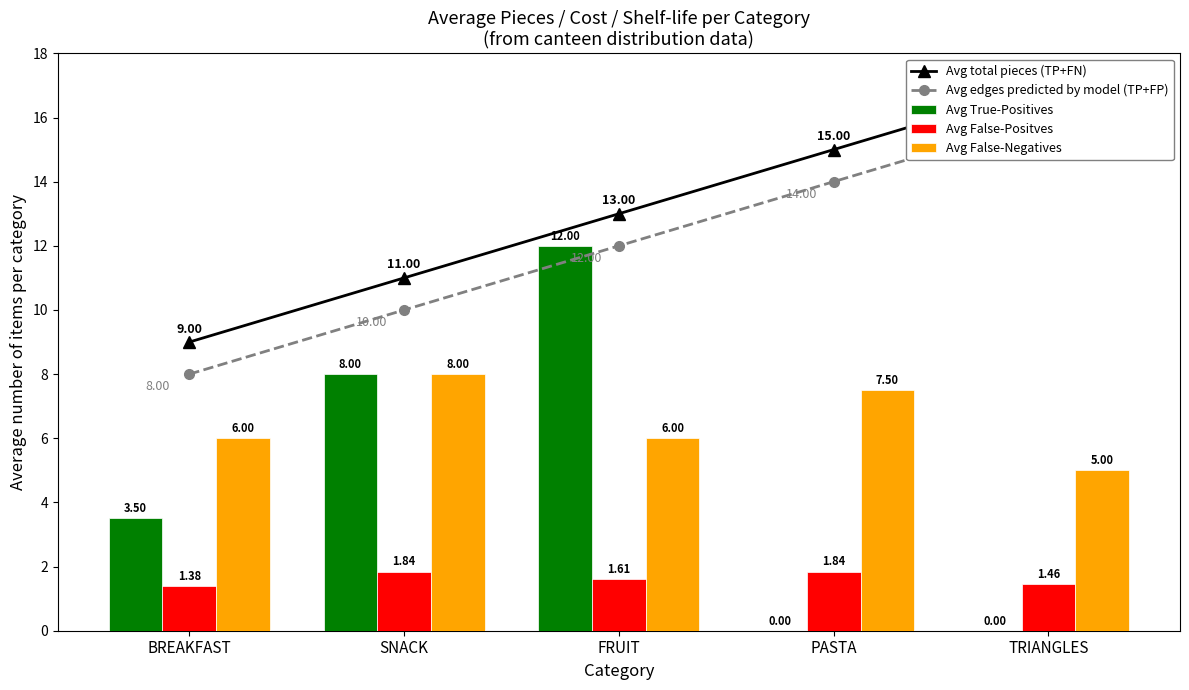

True or false: Avg True-Positives has a value of 2.8 at SNACK.

False